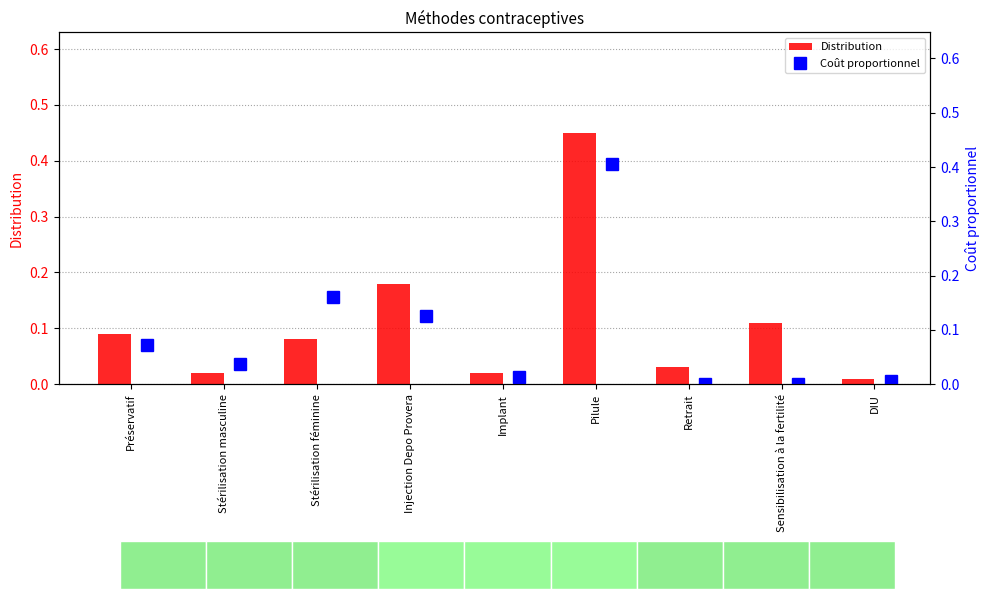

Is it true that Coût proportionnel equals 0.4 at Pilule?

True